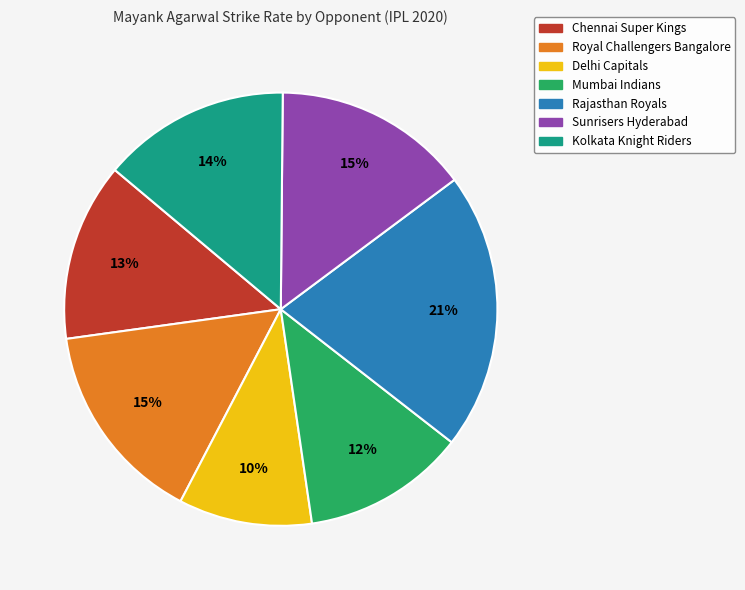

What is the smallest slice in the pie chart?

Delhi Capitals